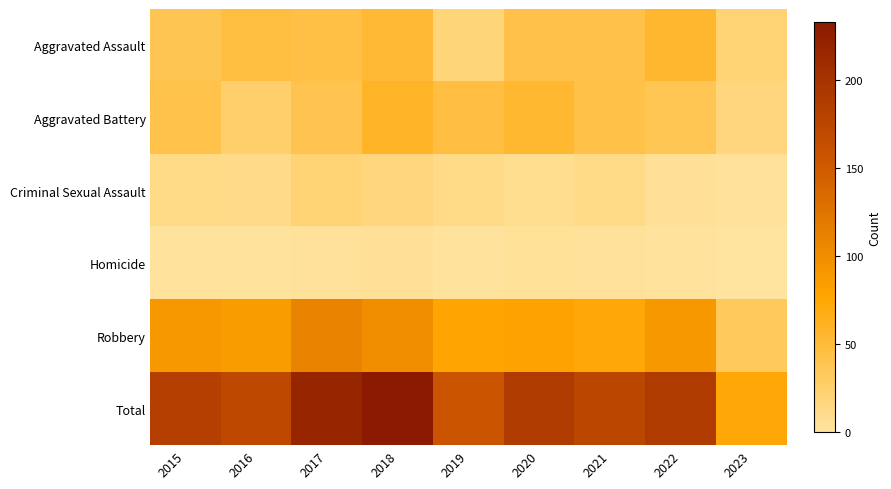

At which category is the sum across all series the highest?

2018